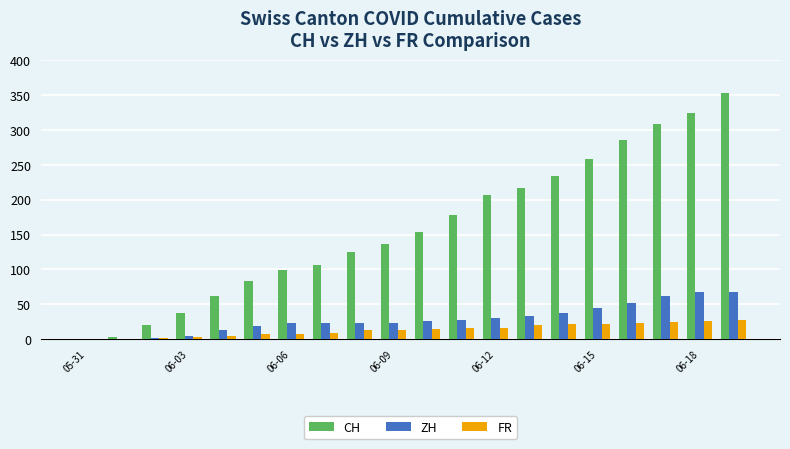

What is the sum of all ZH values?

580